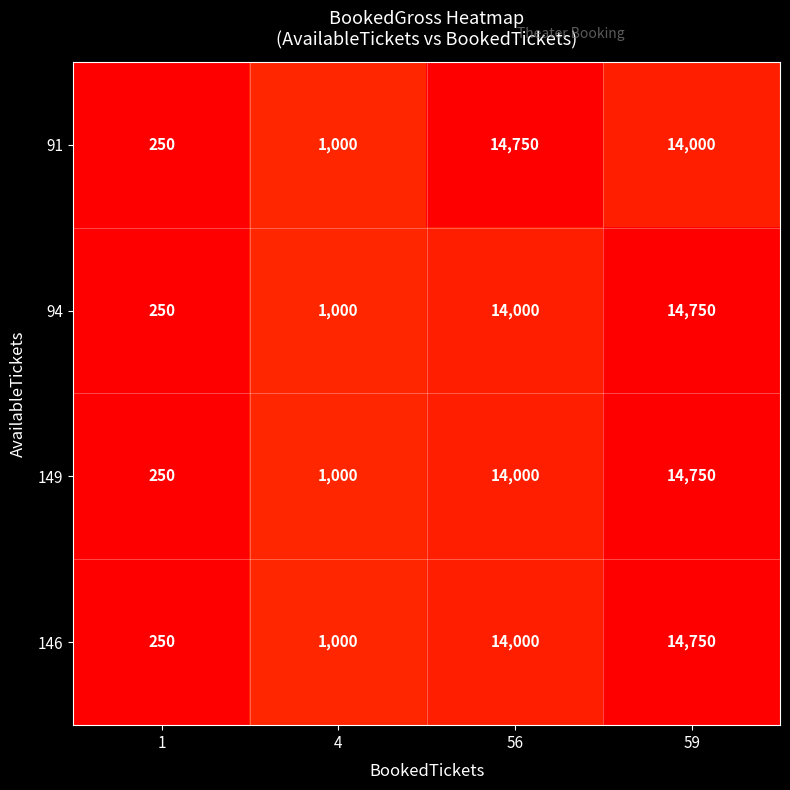

What is the difference between the second highest and minimum values in the 146 series?

13750